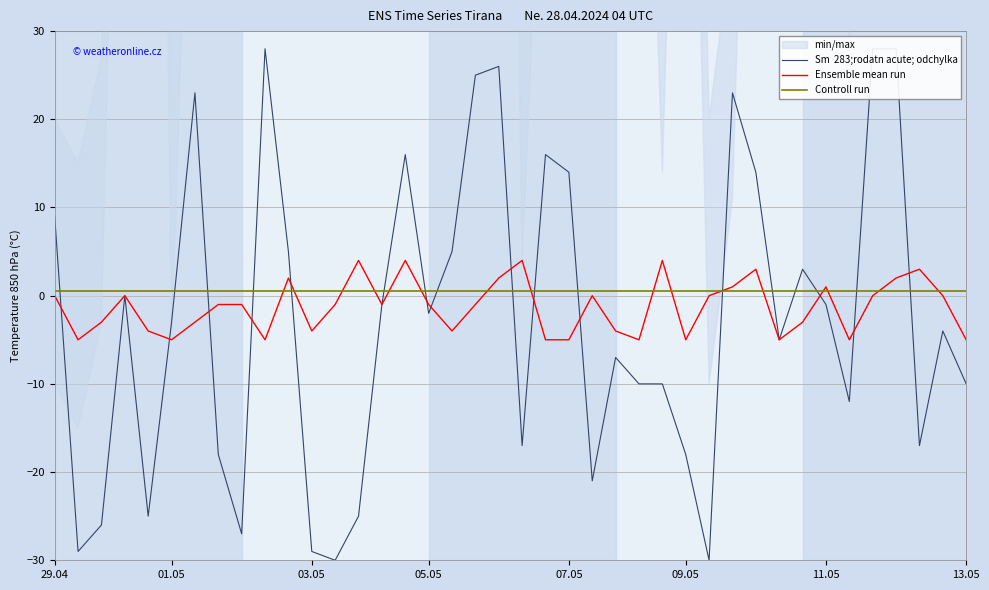

True or false: Ensemble mean run has a value of -5.0 at 07.05.

True